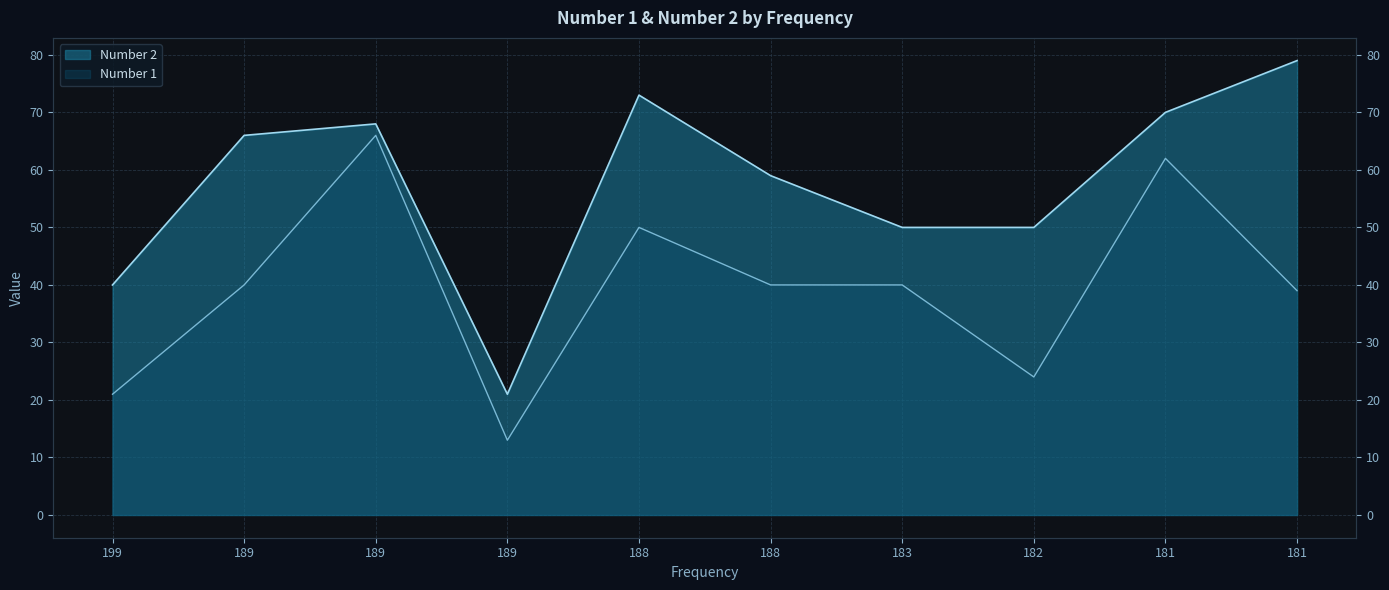

True or false: Number 1 and Number 2 intersect in this chart.

False